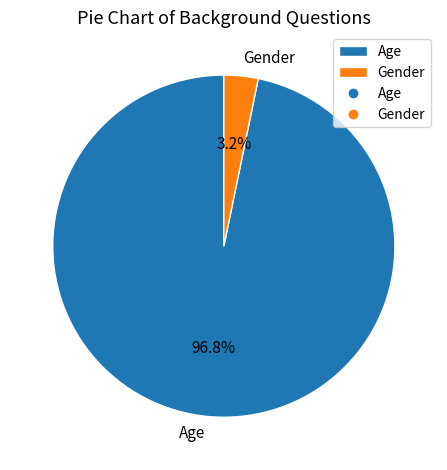

To the nearest percent, what percentage of the pie is Gender?

3%